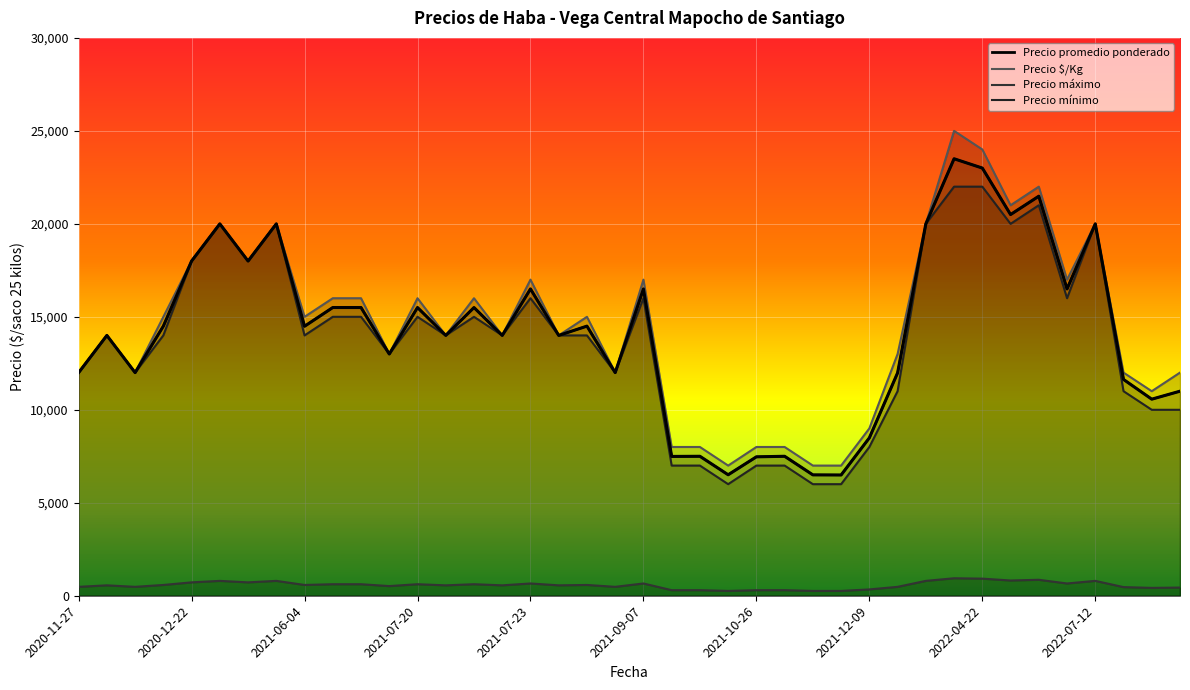

What is the minimum value for Precio $/Kg?

260